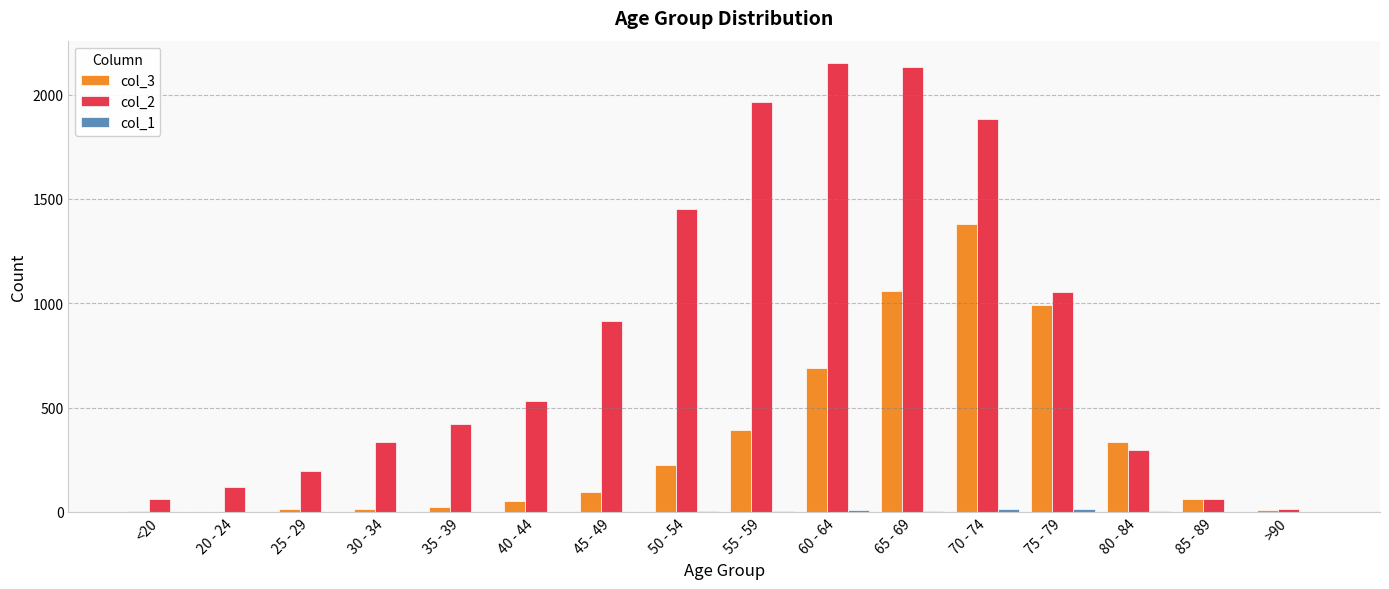

Is it true that col_2 equals 62 at 85 - 89?

True